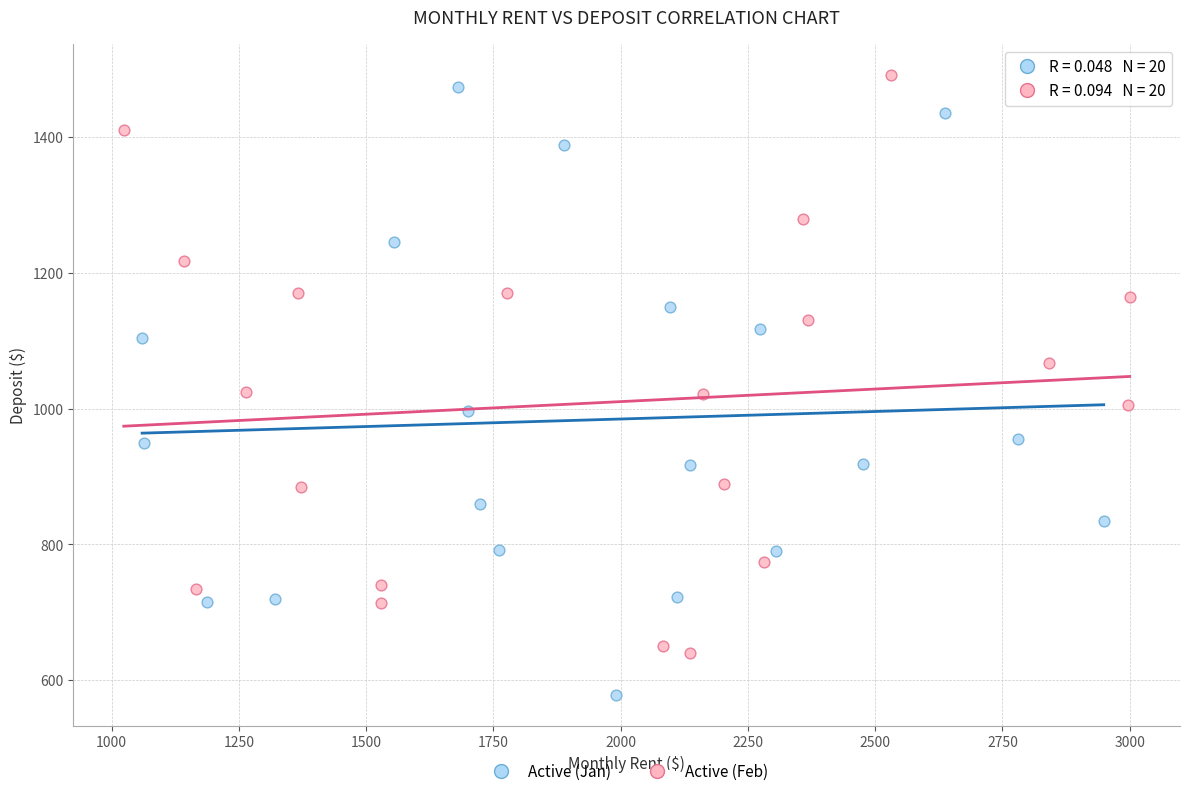

Which series has the widest spread of Y values?

Active (Jan)